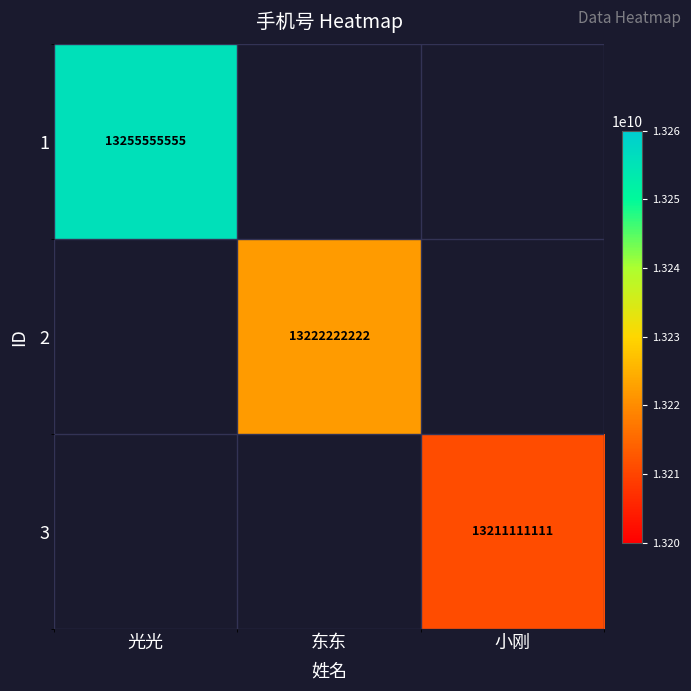

True or false: 2 has a value of 13222222222 at 东东.

True